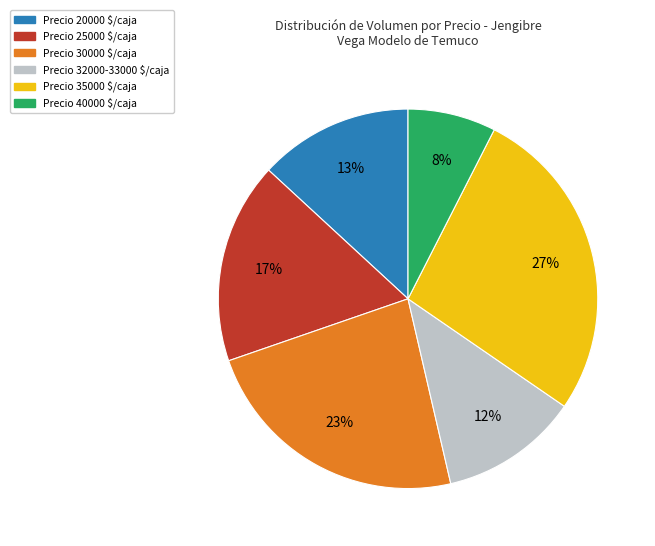

Count the number of slices in the pie.

6